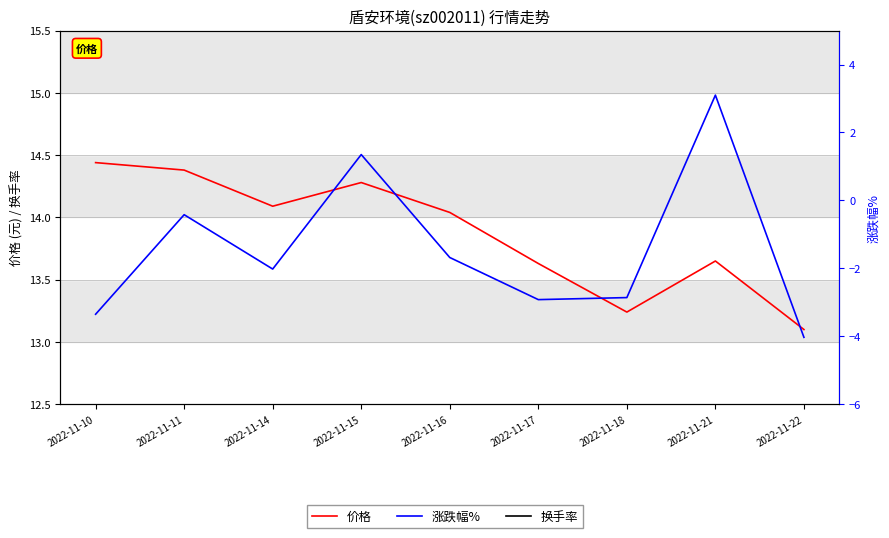

What is the difference between the maximum and second lowest values in the 换手率 series?

0.6